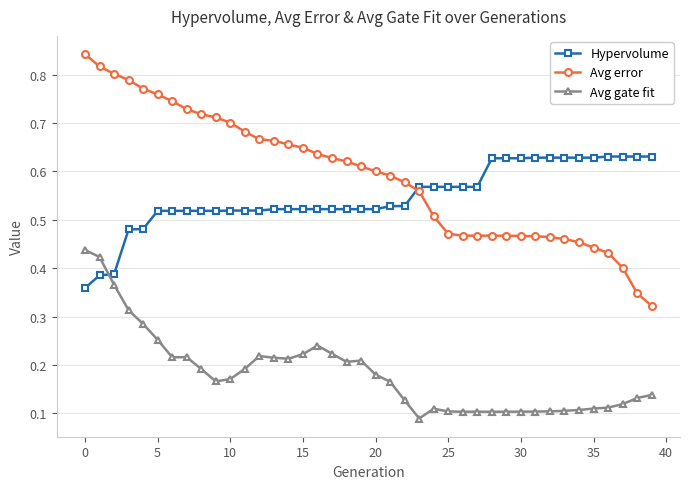

What is the sum of all Avg gate fit values?

7.3